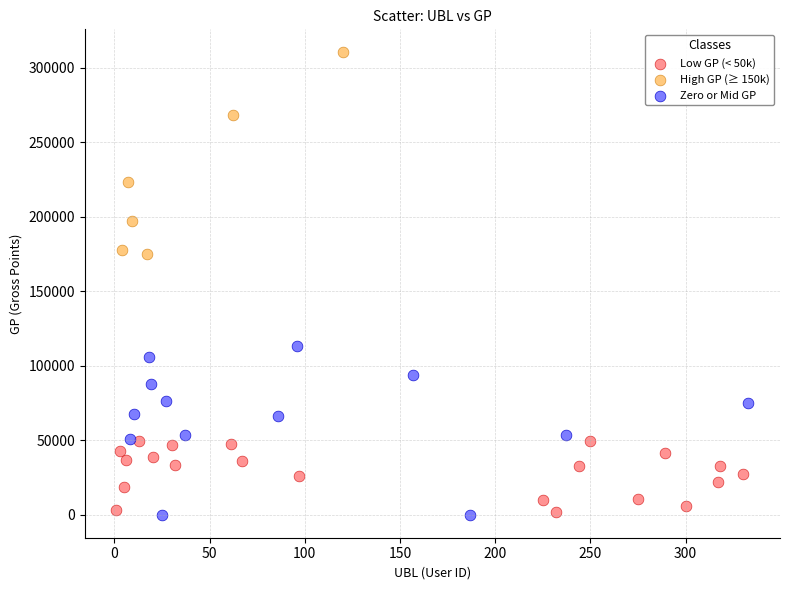

What are all the series names shown in the legend?

Low GP (< 50k), High GP (≥ 150k), Zero or Mid GP